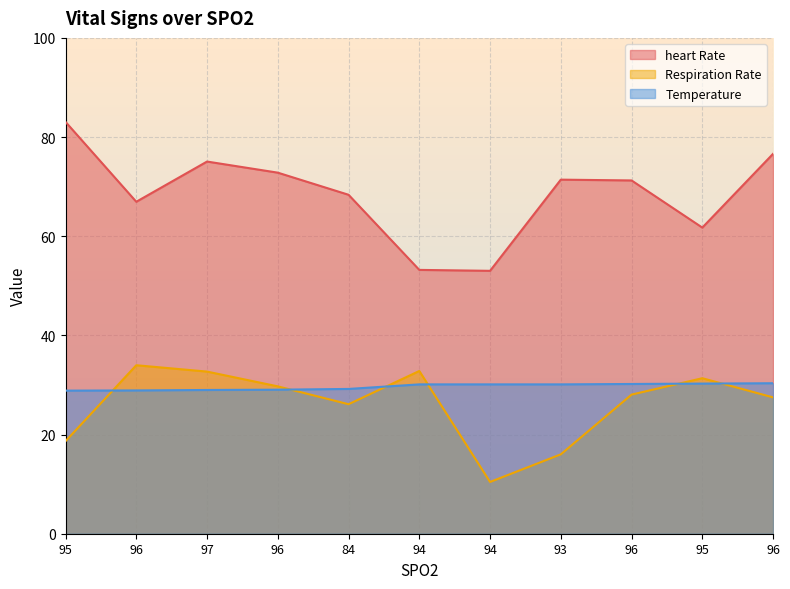

Is the value of heart Rate at 96 greater than the value of Respiration Rate at 95?

Yes